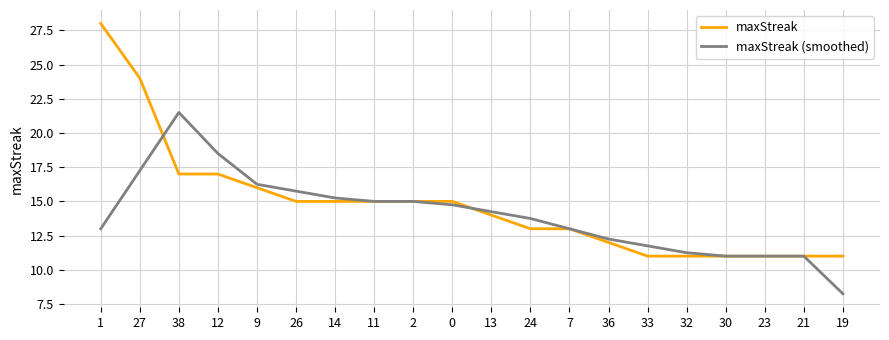

How many values in the maxStreak (smoothed) series are below 14?

10